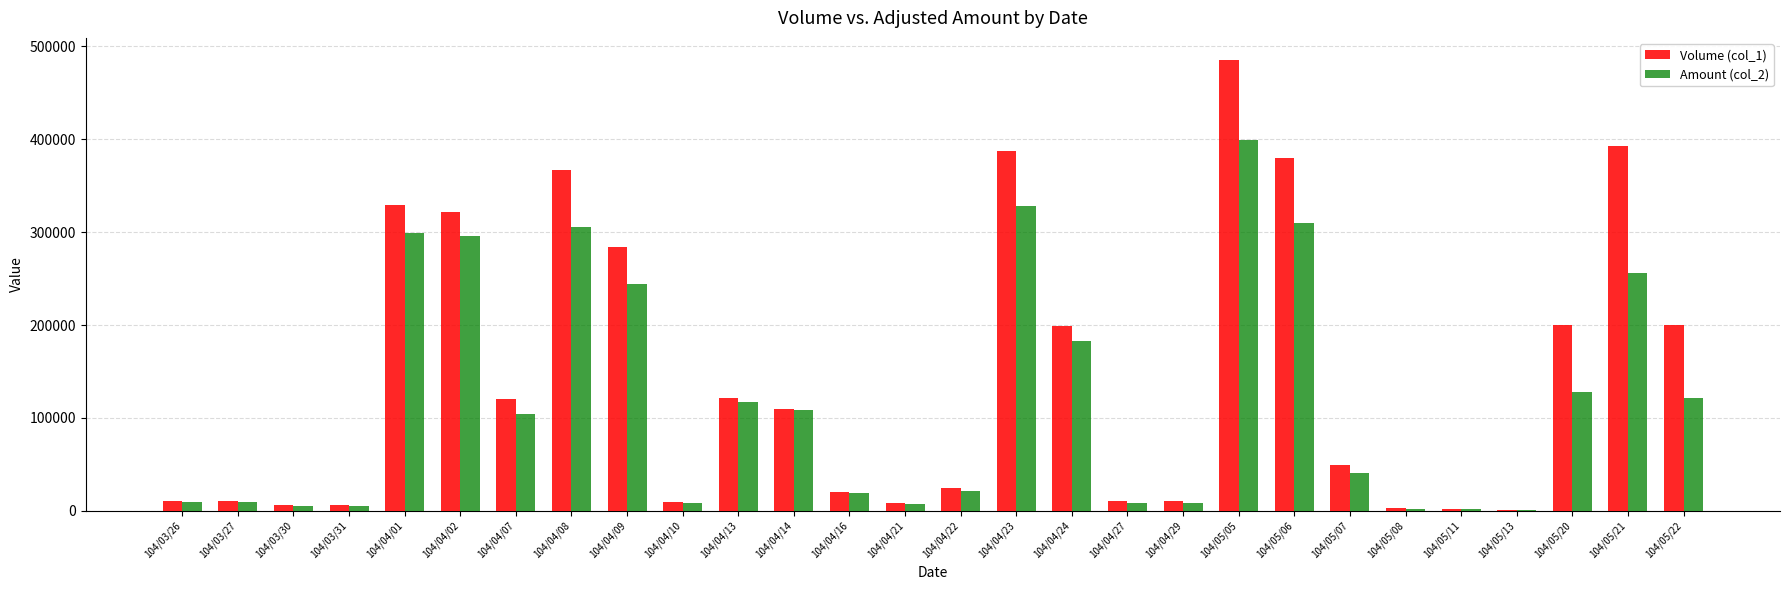

What is the total value across all series at 104/04/13?

238590